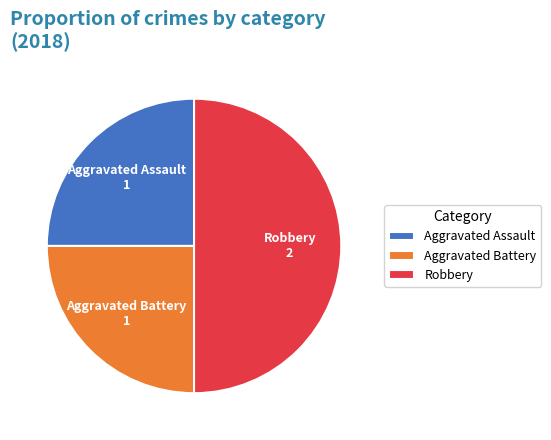

Between Aggravated Assault and Robbery, which is larger?

Robbery